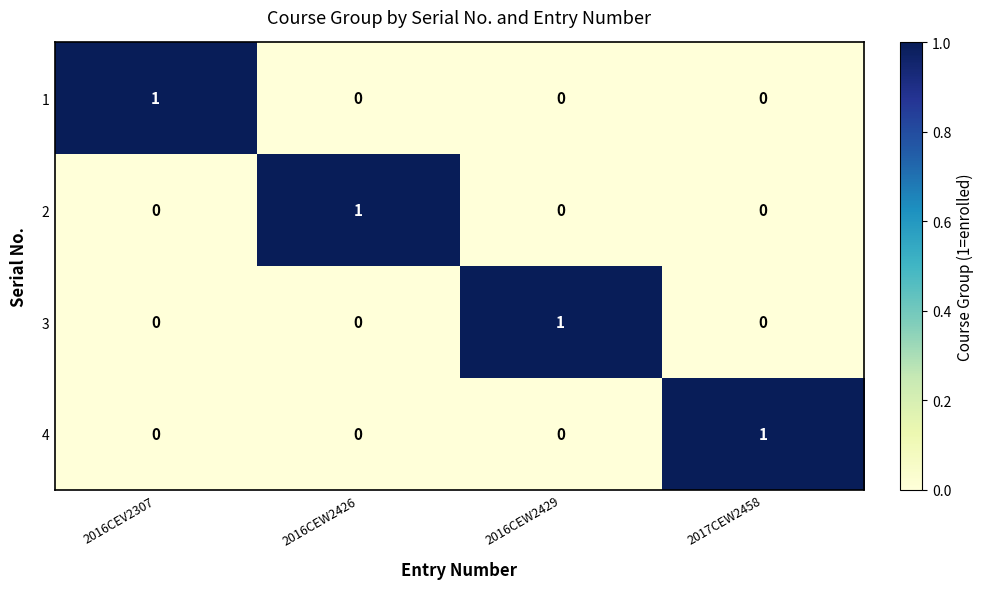

How many values in the 1 series exceed 0?

1